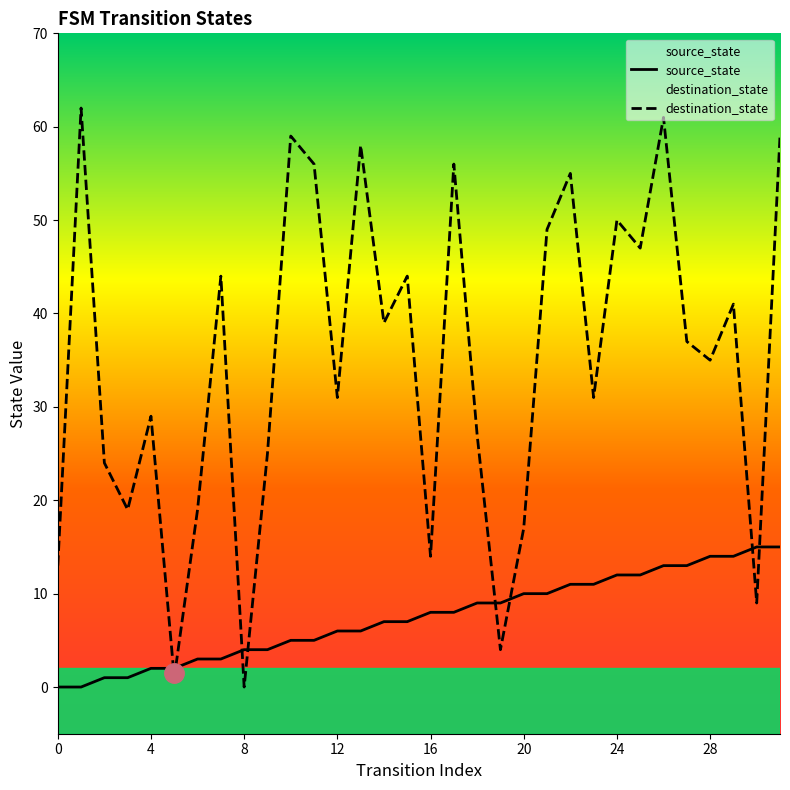

True or false: destination_state has a value of 9 at 30.

True